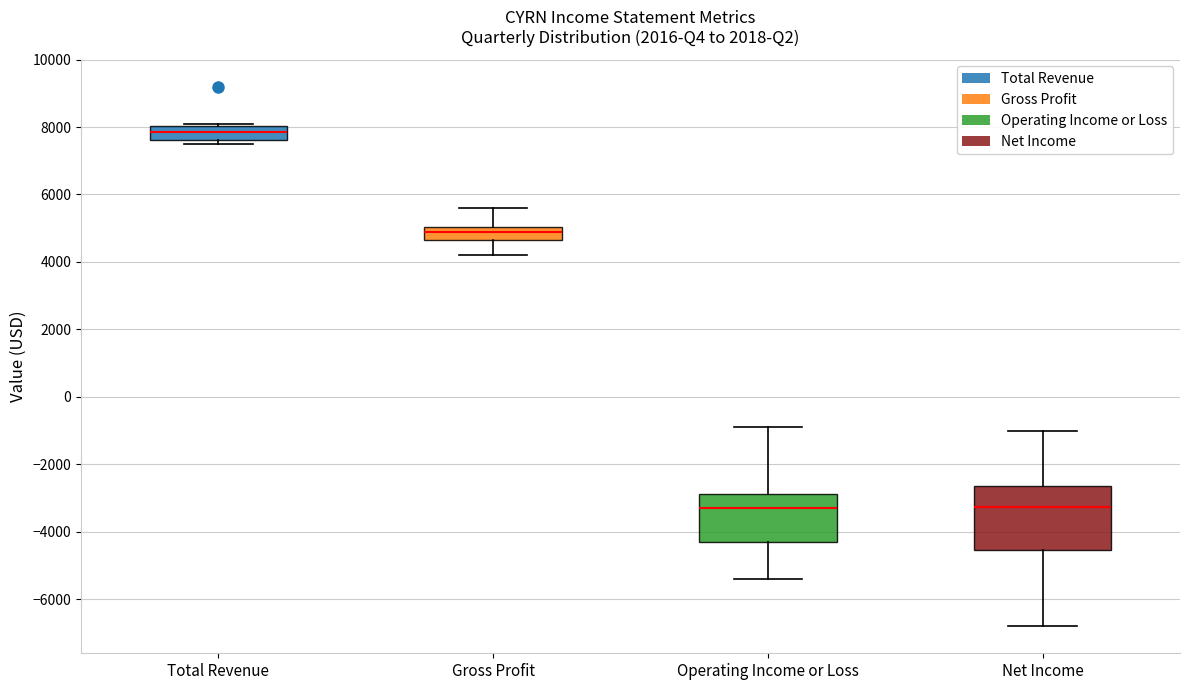

Reading left to right, read every box against the y-axis: the position of its median line, the range the box covers, and the ends of its whiskers. The values are not printed on the chart, so give them approximately, as read against the axis.

Total Revenue: median 7800, box 7600 to 8000, whiskers 7600 (just below the box's lower edge) to 8200
Gross Profit: median 5000 (inside the box), box 4600 to 5000, whiskers 4200 to 5600
Operating Income or Loss: median -3200, box -4200 to -2800, whiskers -5400 to -800
Net Income: median -3200, box -4600 to -2600, whiskers -6800 to -1000